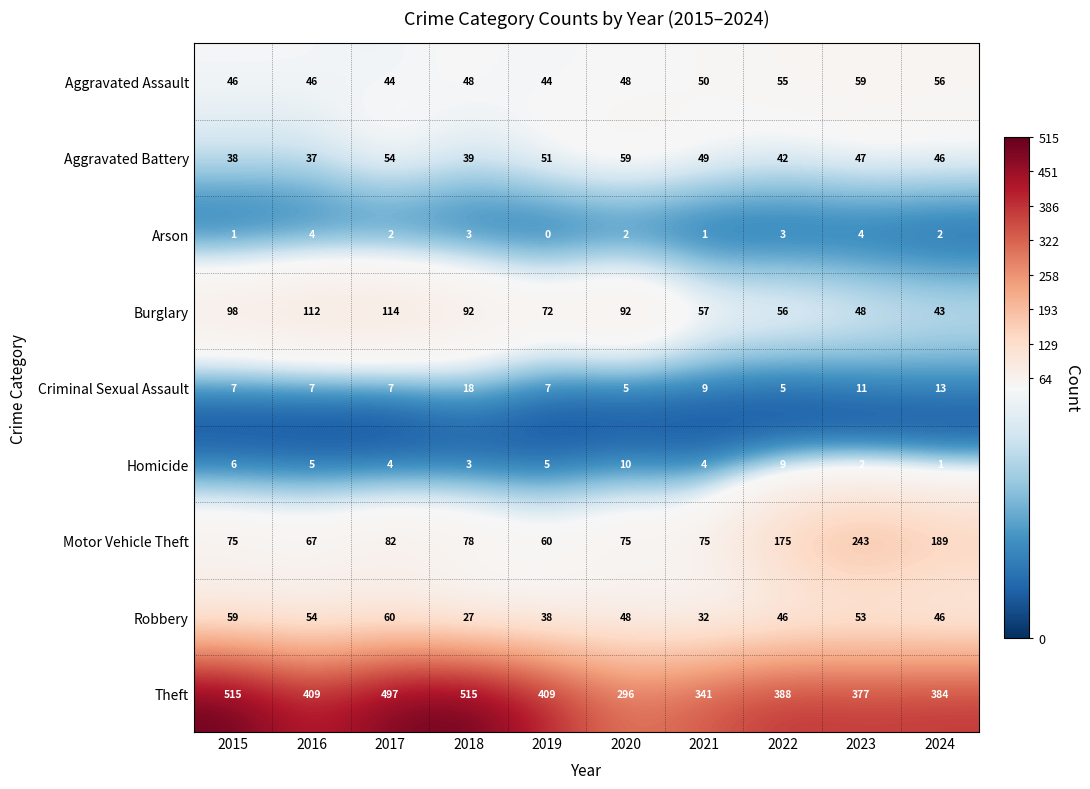

Which series has the widest spread of values?

Theft